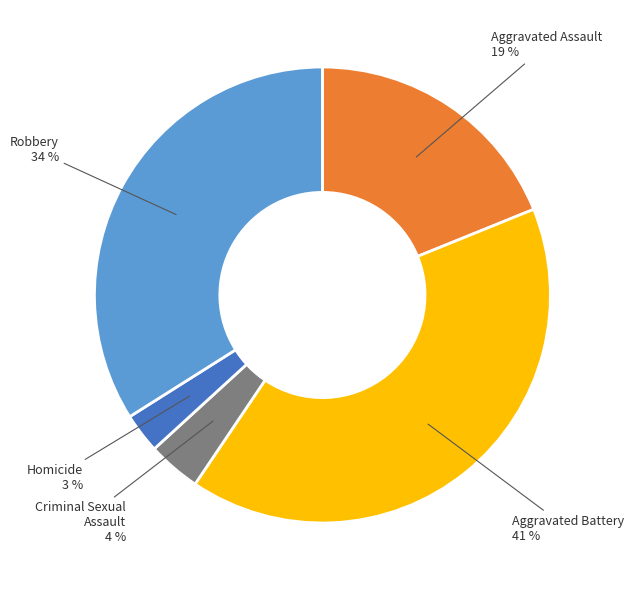

The Criminal Sexual Assault slice represents 4% of the pie. True or false?

True